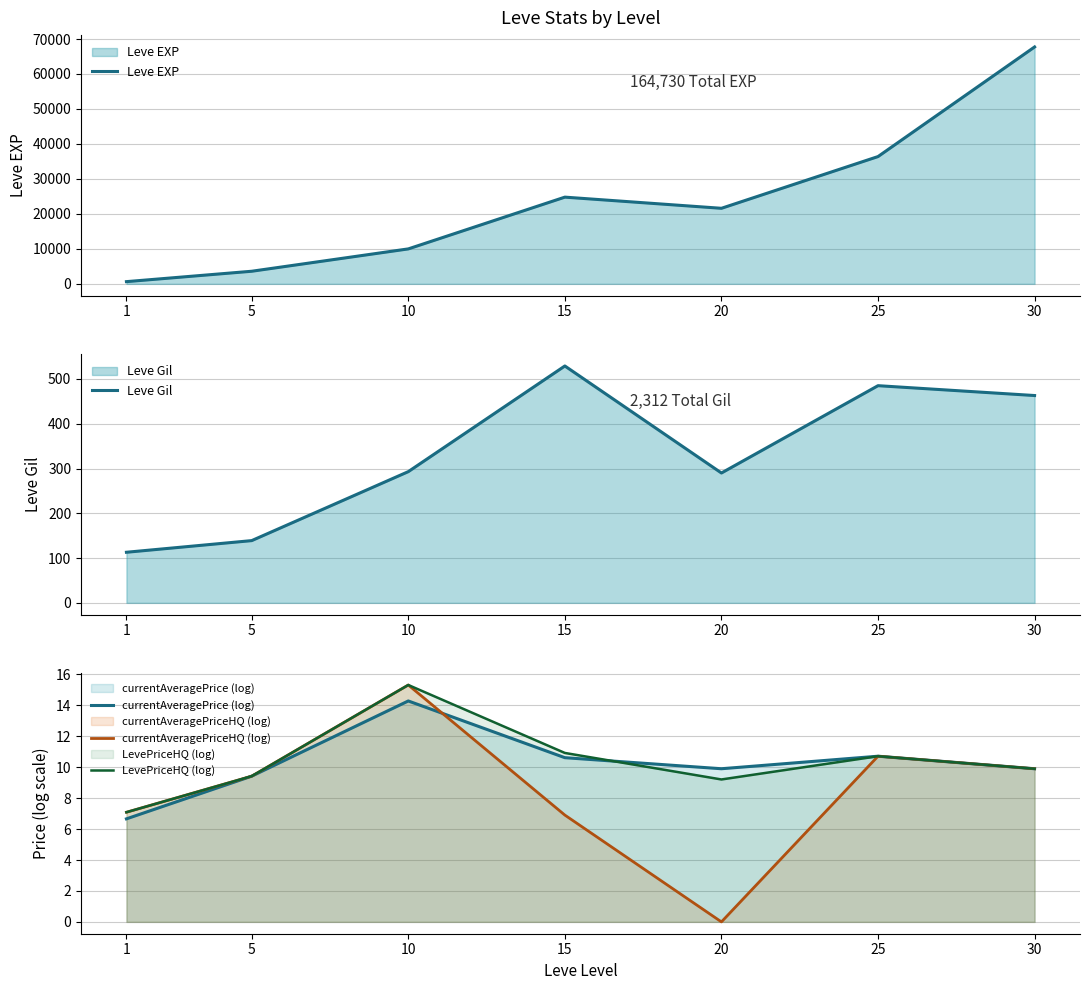

How many interior local valleys does the Leve EXP series have?

1